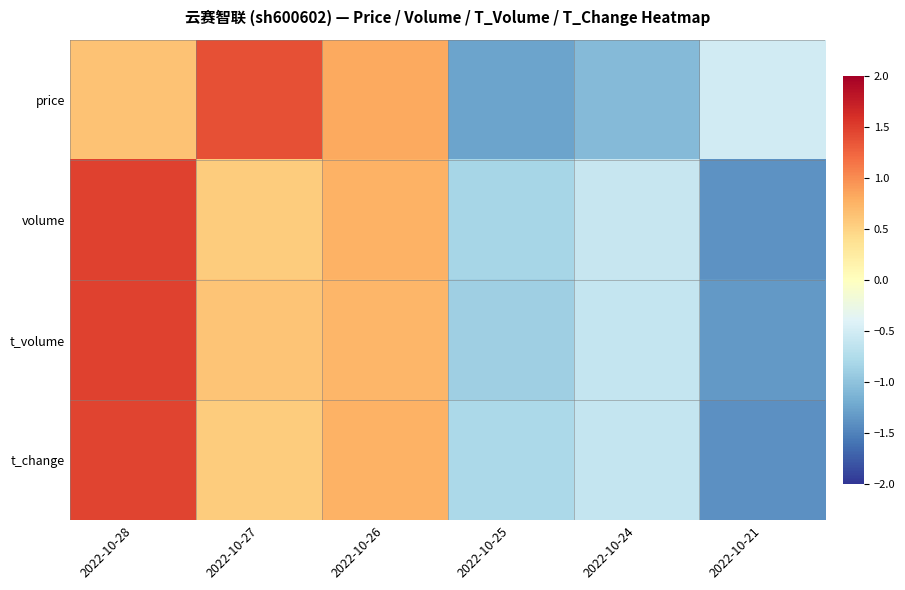

How many categories are shown in the chart?

6